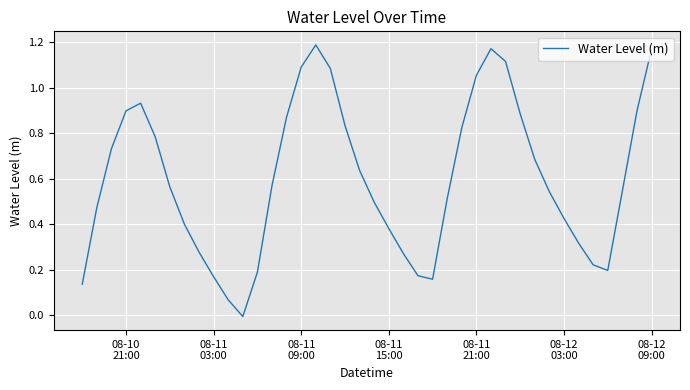

Reading right to left, extract all data points from this chart.

1.2	0.9	0.5	0.2	0.2	0.3	0.4	0.5	0.7	0.9	1.1	1.2	1.1	0.8	0.5	0.2	0.2	0.3	0.4	0.5	0.6	0.8	1.1	1.2	1.1	0.9	0.6	0.2	-0.0	0.1	0.2	0.3	0.4	0.6	0.8	0.9	0.9	0.7	0.5	0.1